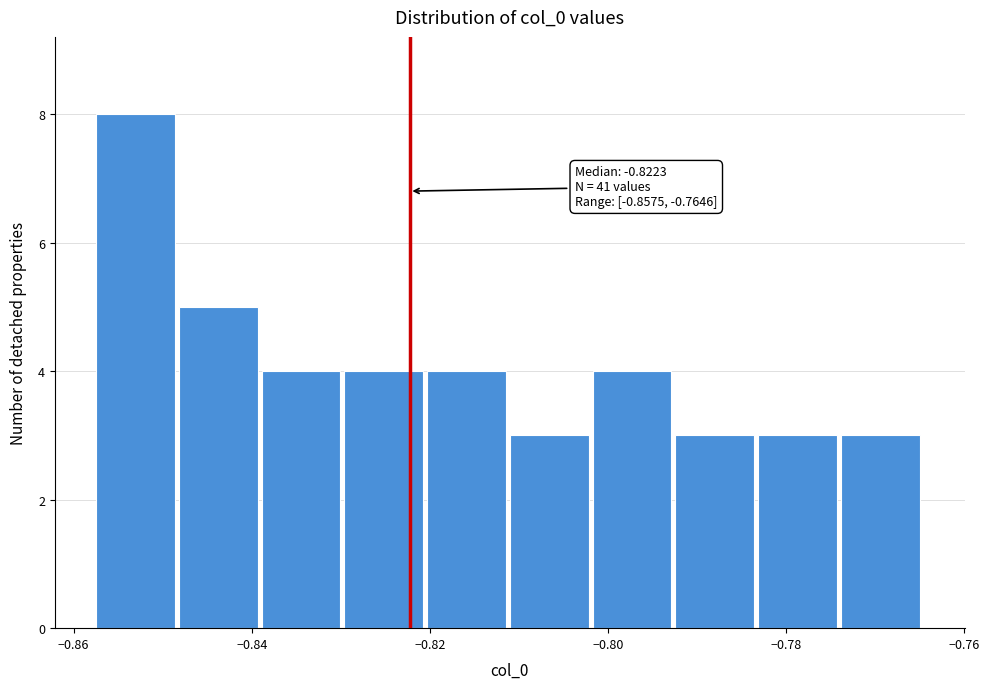

Over which range of the x-axis is the bar tallest?

-0.858 to -0.848